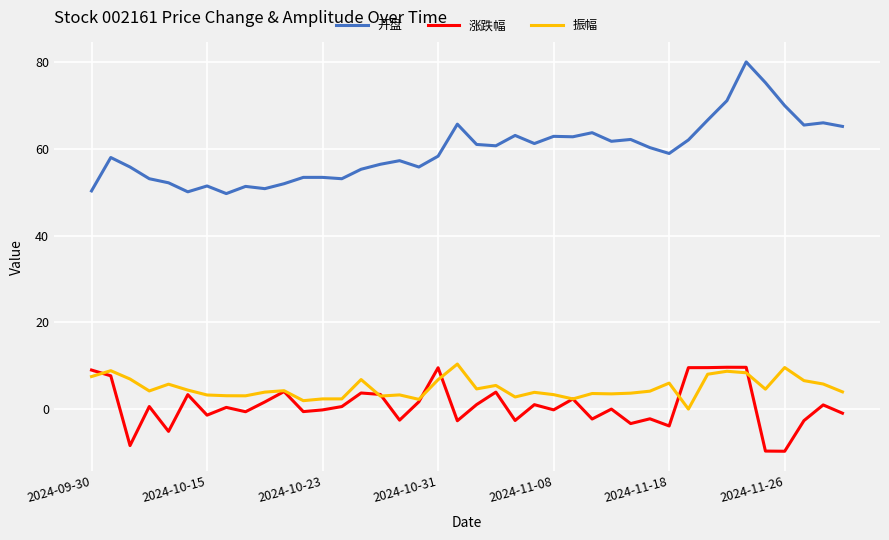

True or false: 开盘 and 振幅 cross at least once.

False